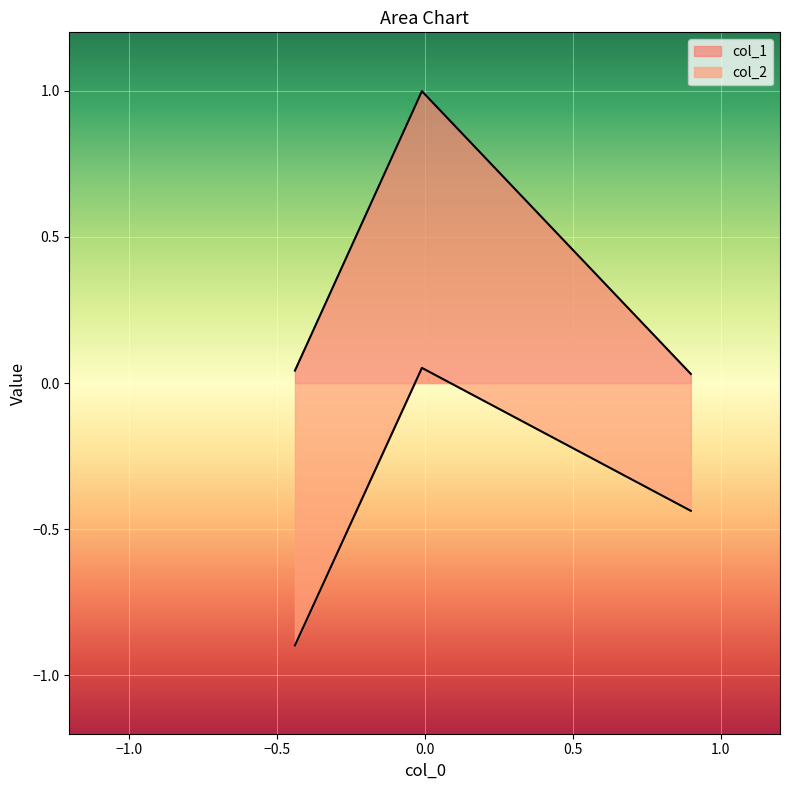

What are all the series names shown in the legend?

col_1, col_2